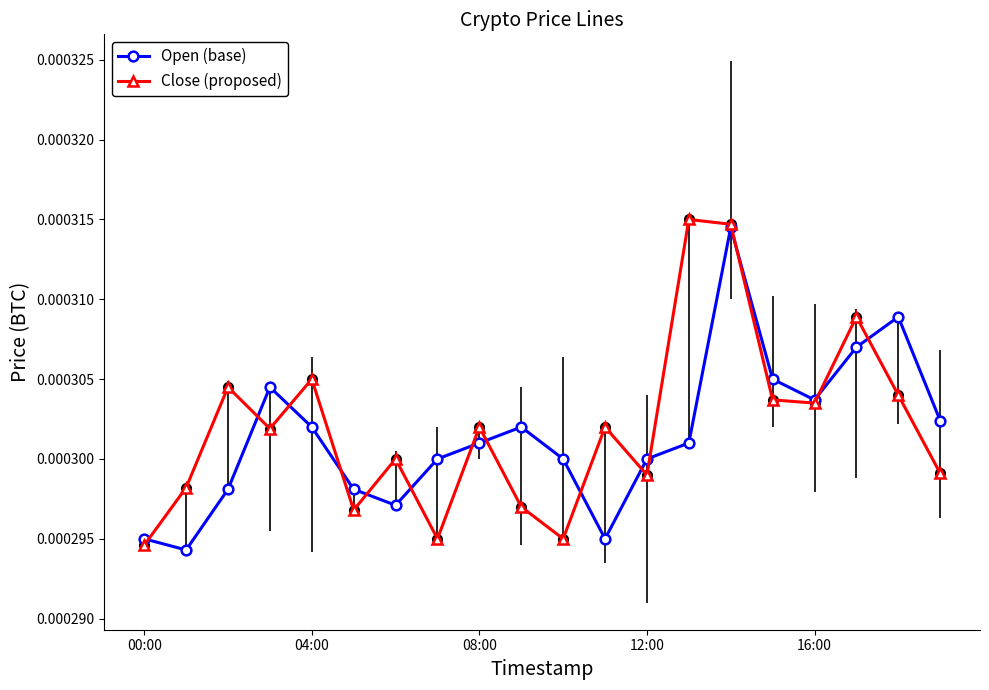

In Close (proposed), how many points are lower than both neighbors (excluding endpoints)?

6